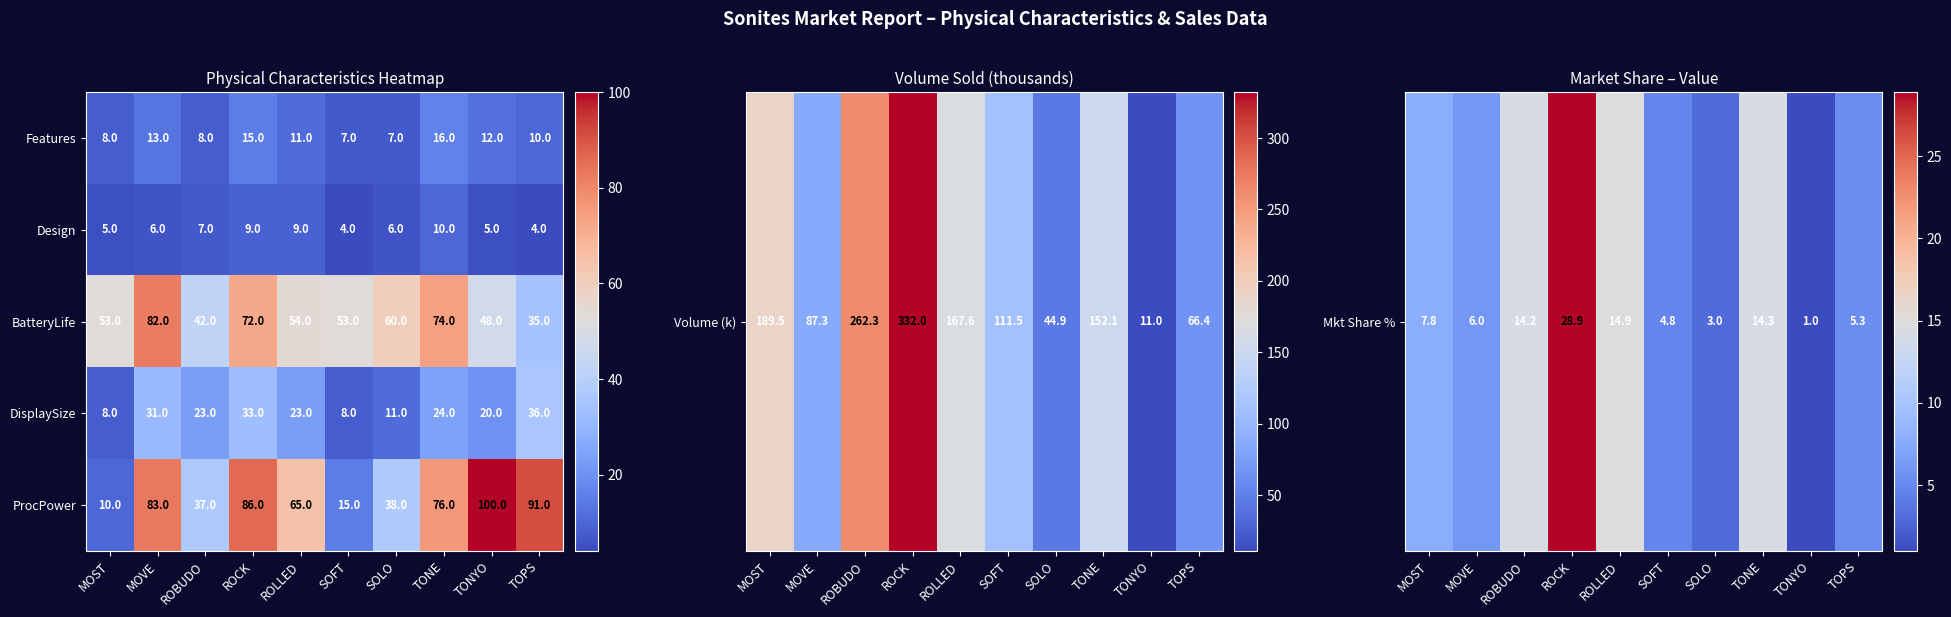

The value of BatteryLife at MOVE is 82. True or false?

True